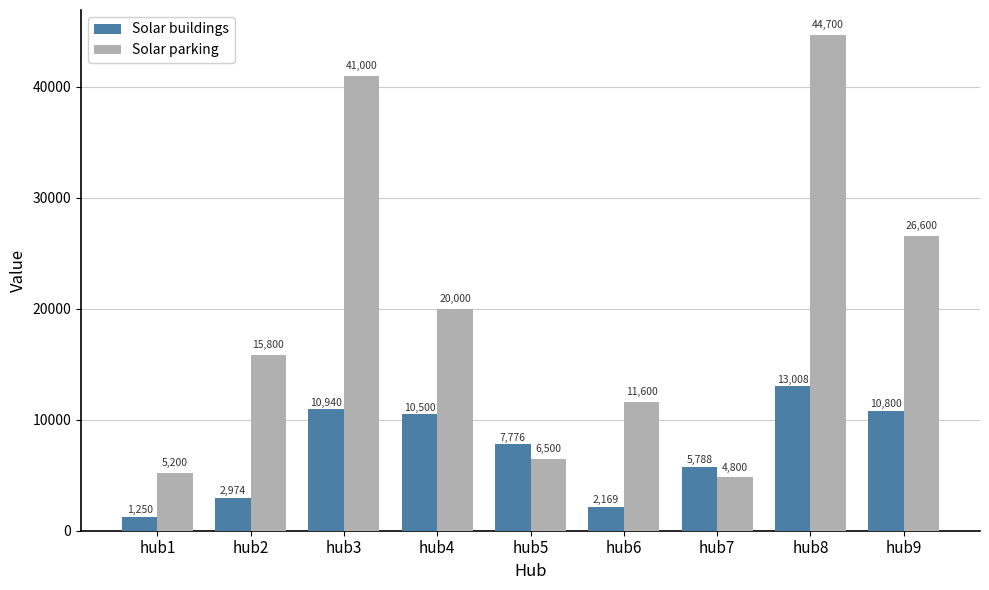

Which category has the highest value across all series?

hub8